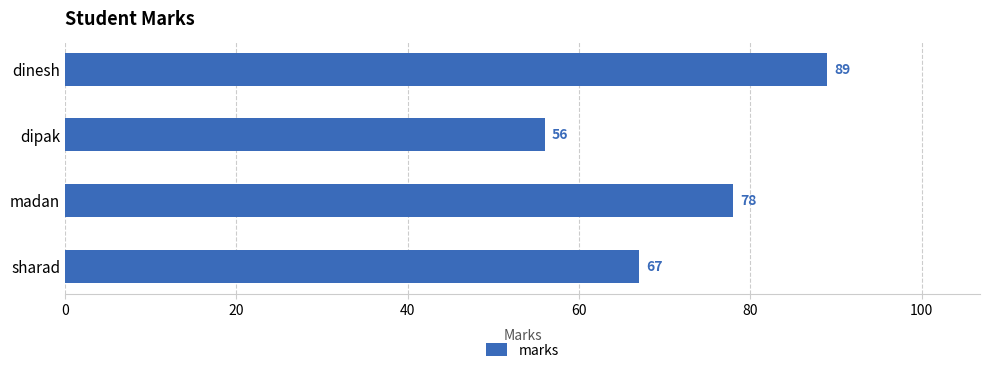

What is the sum of the values at madan and dinesh?

167